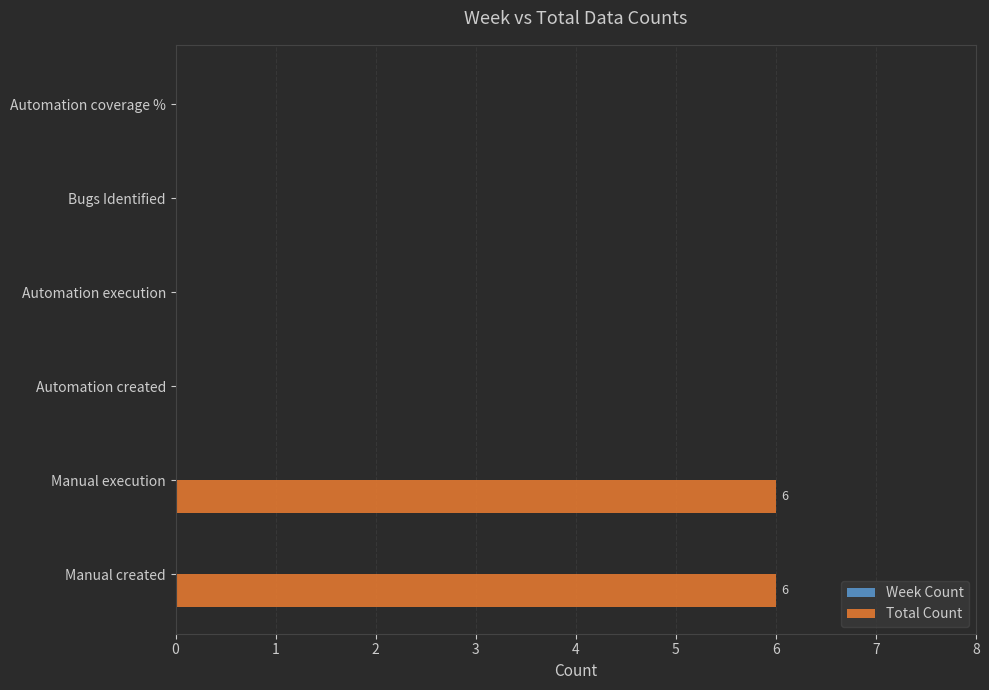

True or false: the data shows -3 at Automation coverage %.

False